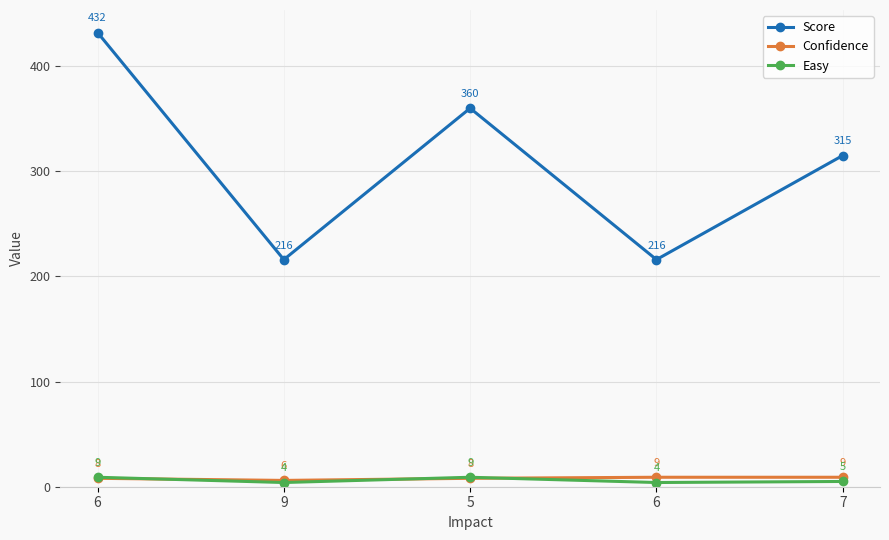

How many data points in Easy are less than 5?

2